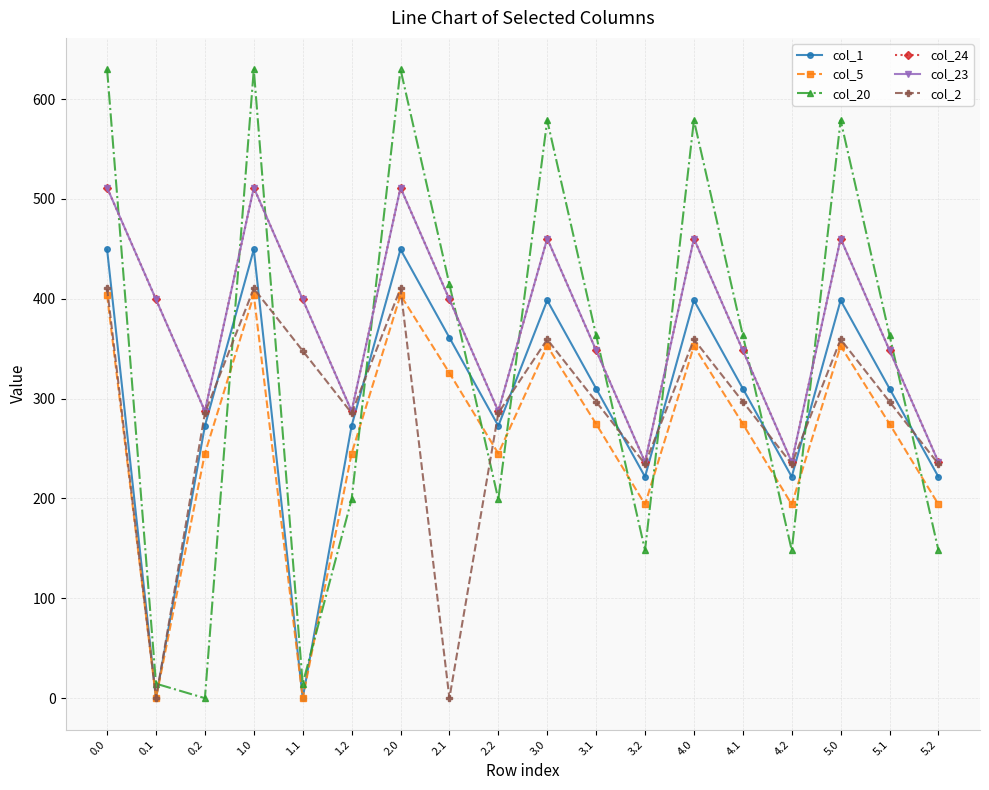

Does the chart have visible grid lines?

Yes